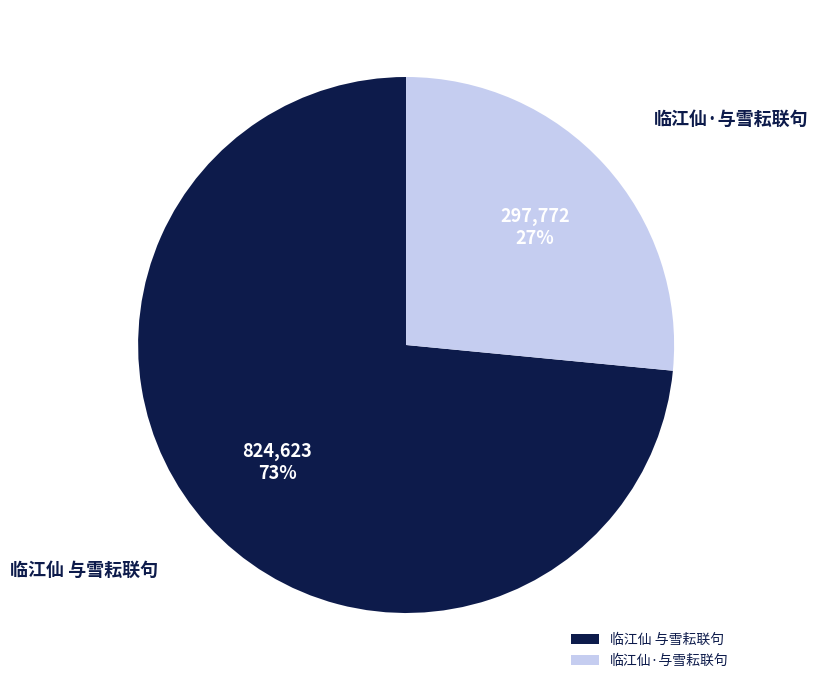

What is the ratio of the value at 临江仙·与雪耘联句 to the value at 临江仙 与雪耘联句?

0.4